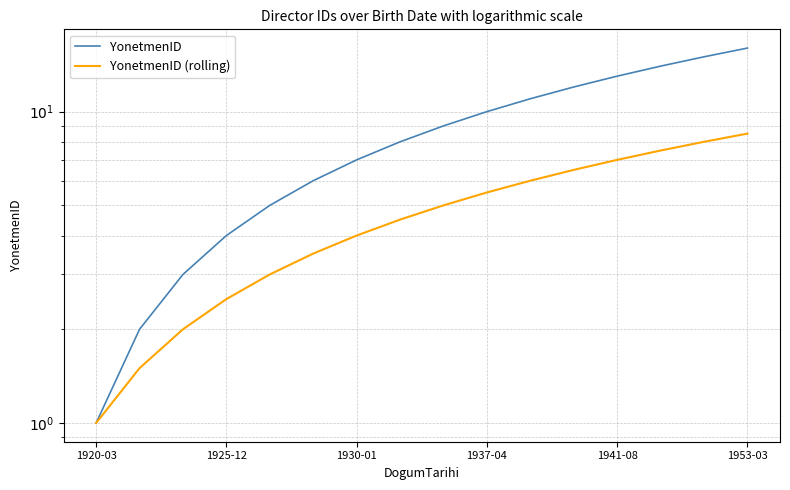

Between 1920-03 and 1925-12, which series saw the biggest shift?

YonetmenID